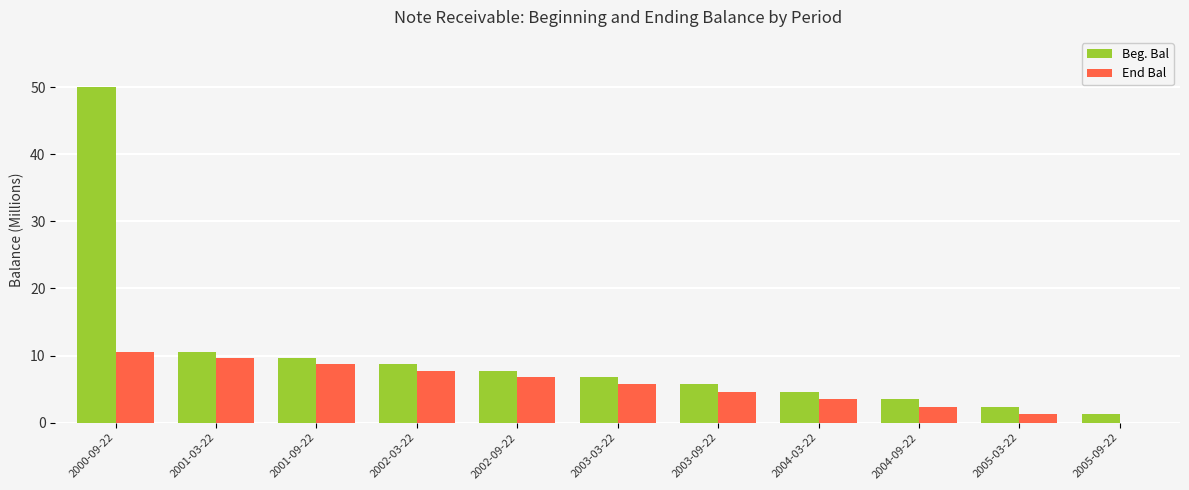

True or false: Beg. Bal has a value of 5.7 at 2003-09-22.

True